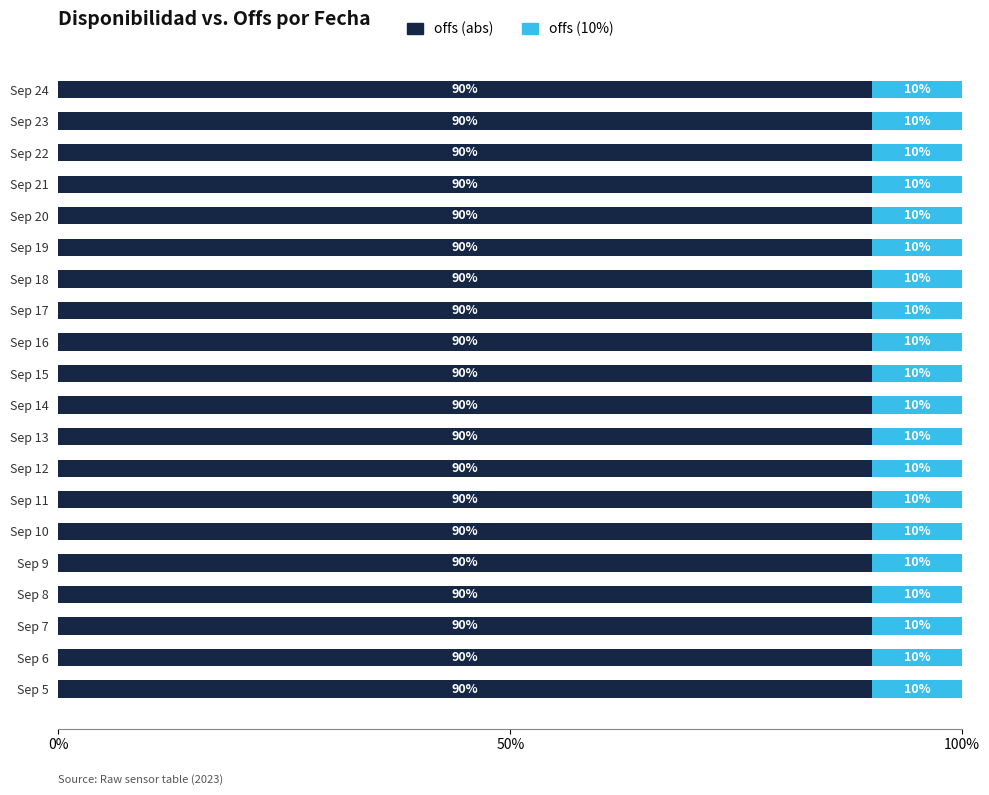

What is the lowest value of the offs (abs) series?

90.0